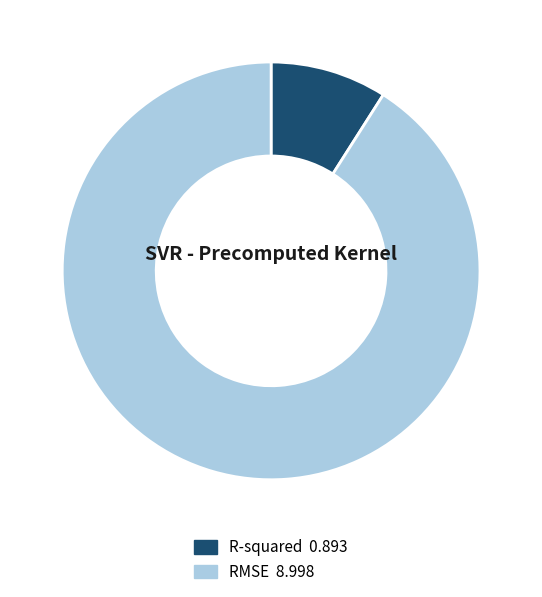

The R-squared slice represents 1% of the pie. True or false?

False